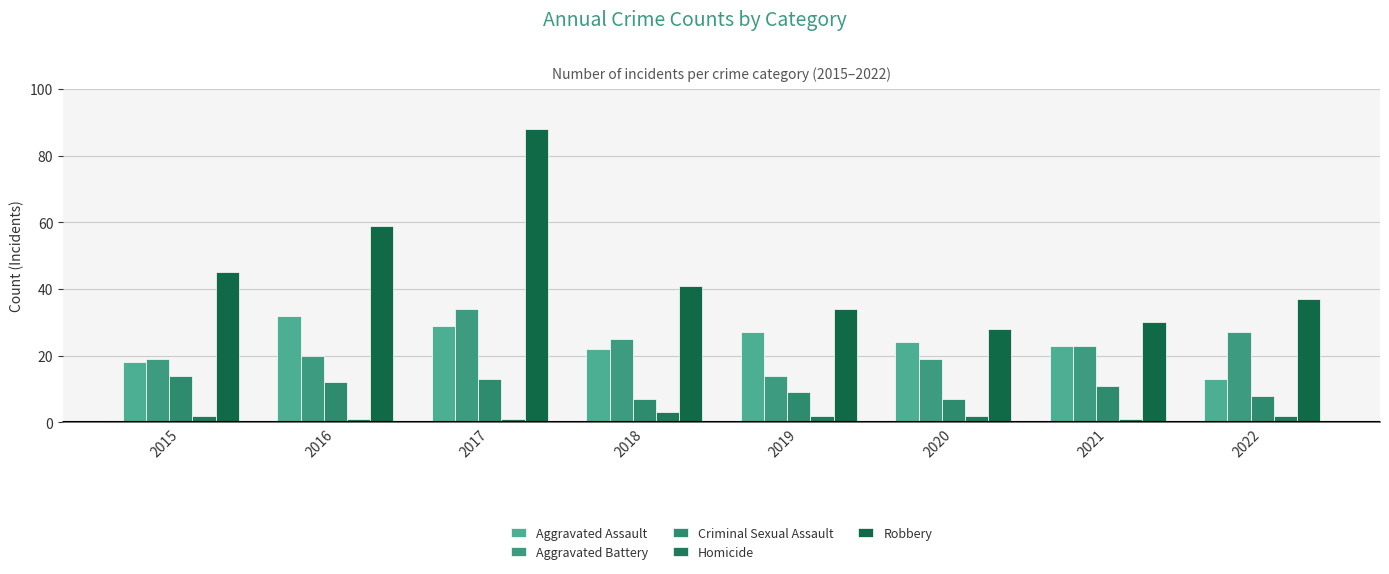

At how many categories does at least one series exceed 12?

8